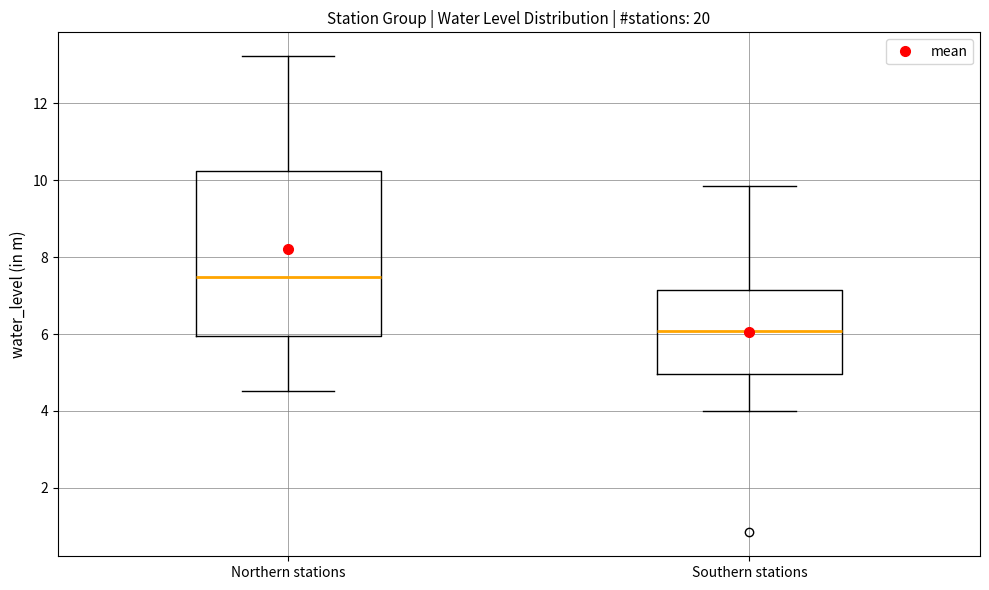

Which box is the tallest, from its lower edge to its upper edge?

Northern stations